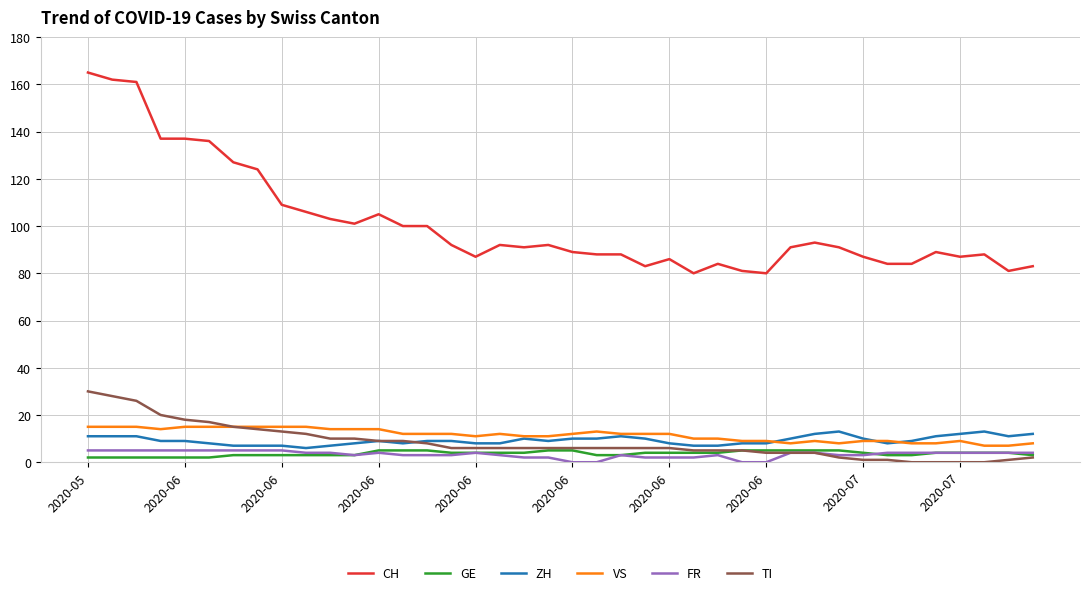

Which series has the largest total across all categories?

CH